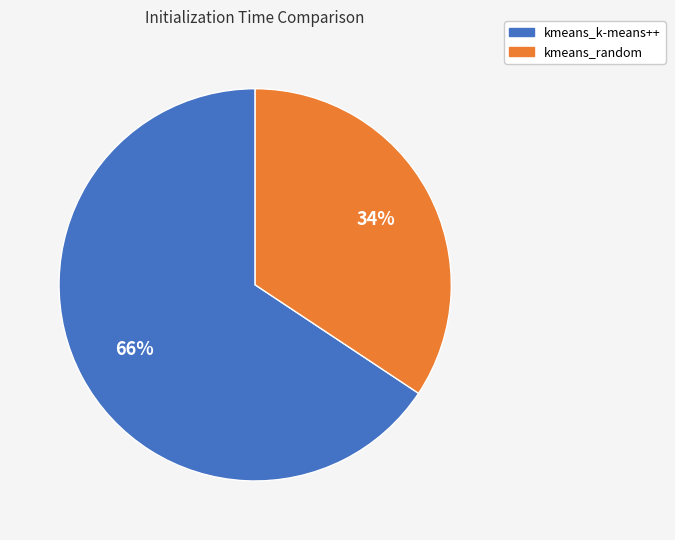

Count the number of slices in the pie.

2